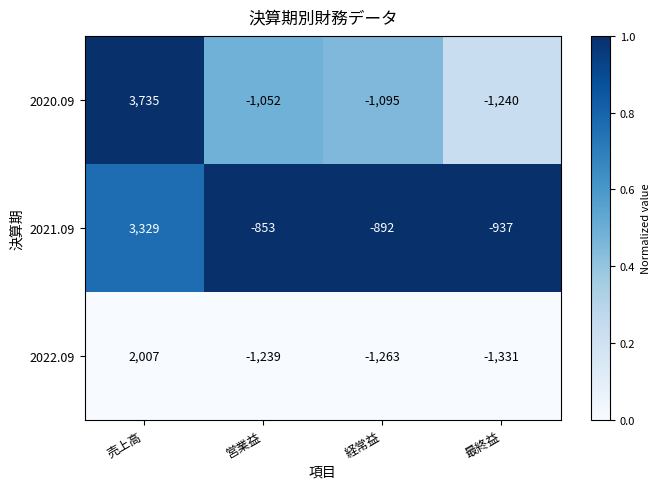

Which series has the largest total across all categories?

2021.09